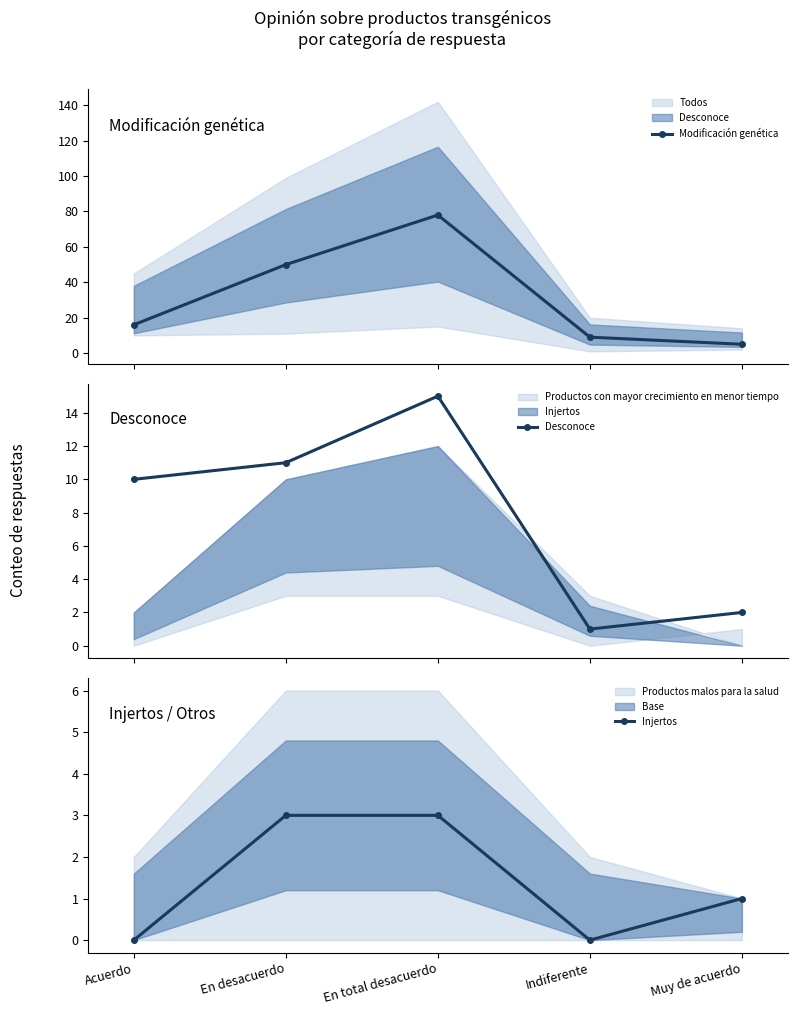

Reading left to right, transcribe all the data shown in this chart.

Modificación genética: Acuerdo=16	En desacuerdo=50	En total desacuerdo=78	Indiferente=9	Muy de acuerdo=5
Desconoce: Acuerdo=10	En desacuerdo=11	En total desacuerdo=15	Indiferente=1	Muy de acuerdo=2
Injertos: Acuerdo=0	En desacuerdo=3	En total desacuerdo=3	Indiferente=0	Muy de acuerdo=1